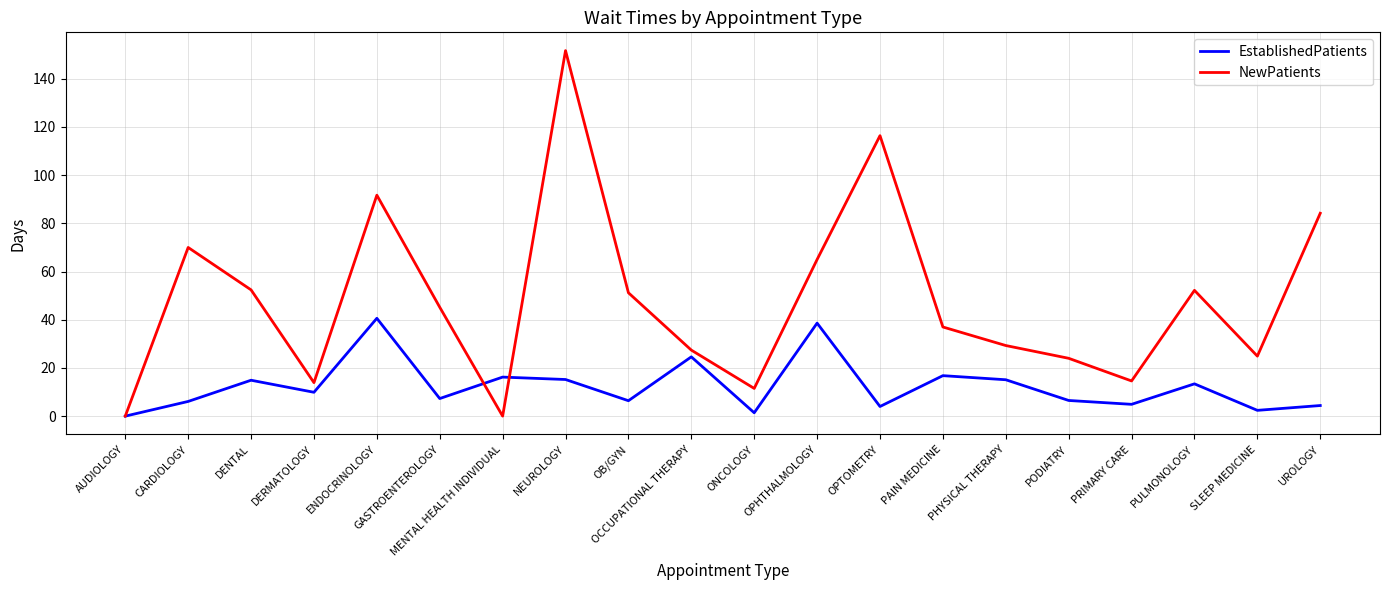

At which category does NewPatients reach its first local peak?

CARDIOLOGY